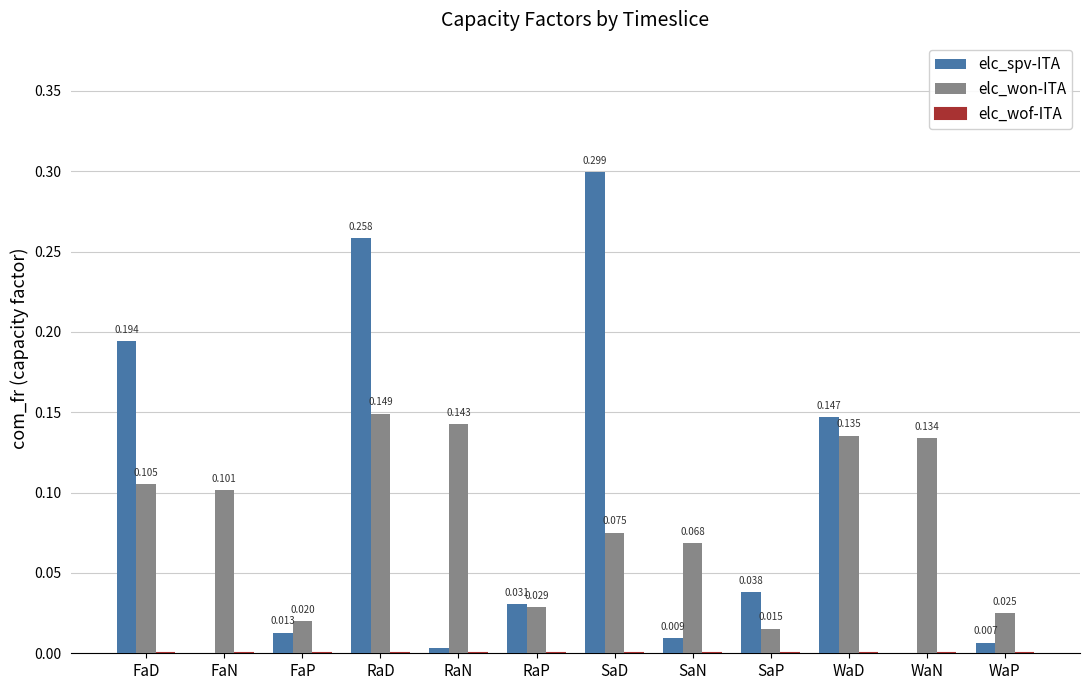

Count the elc_won-ITA values in the range 0 to 1.

12